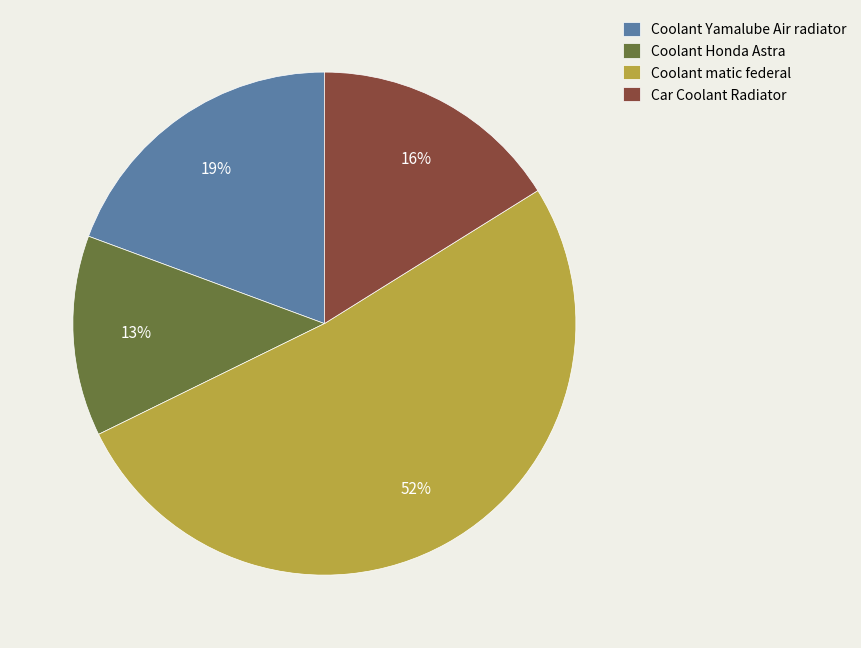

True or false: Car Coolant Radiator accounts for 1% of the total.

False